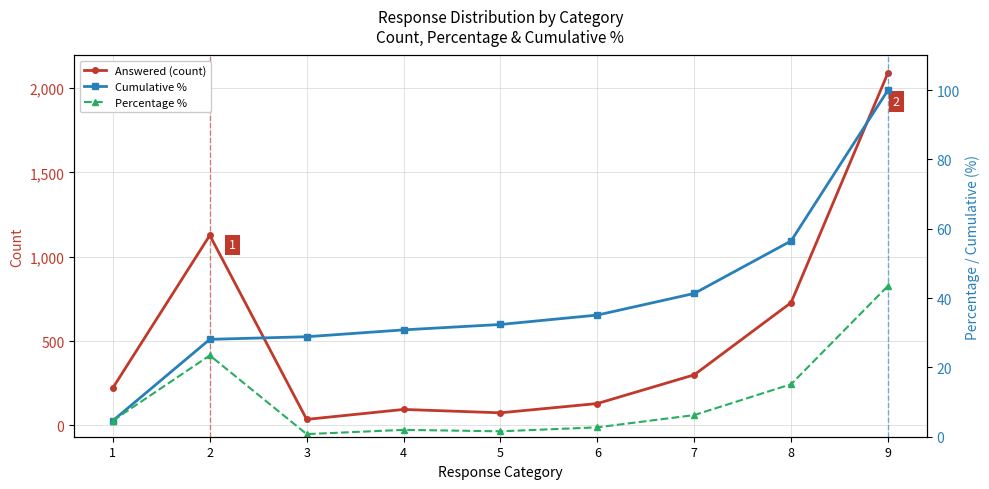

Which series changed the most between 4 and 9?

Answered (count)